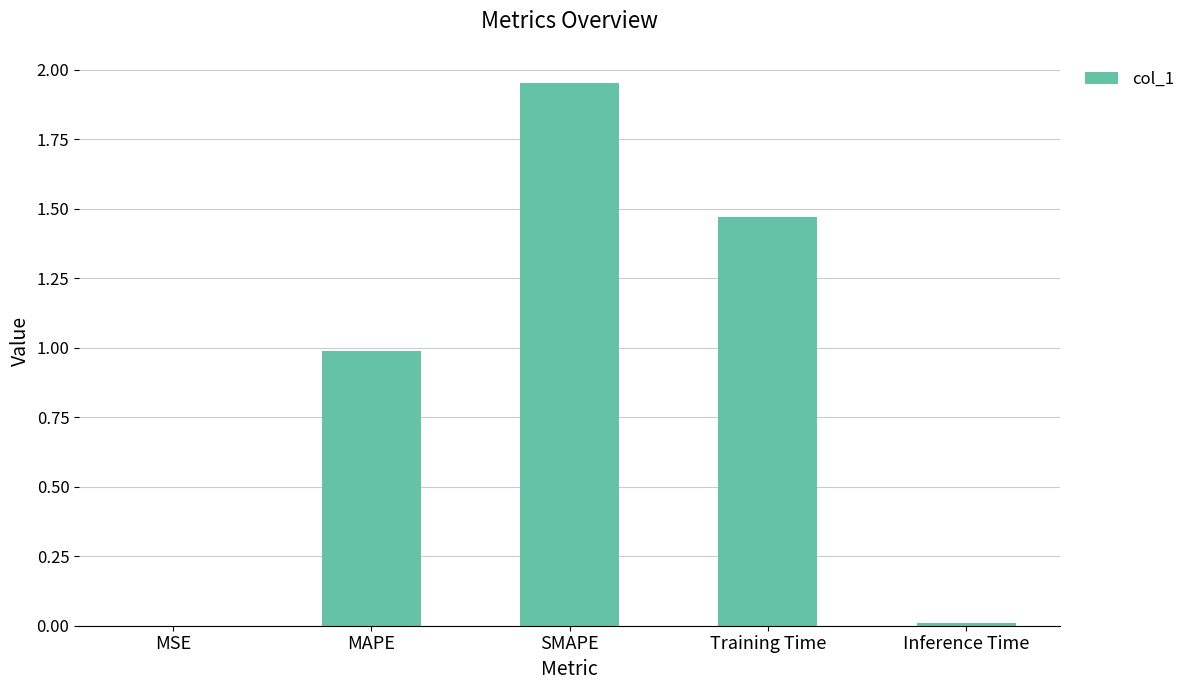

What is the sum of the values at Training Time and MAPE?

2.5